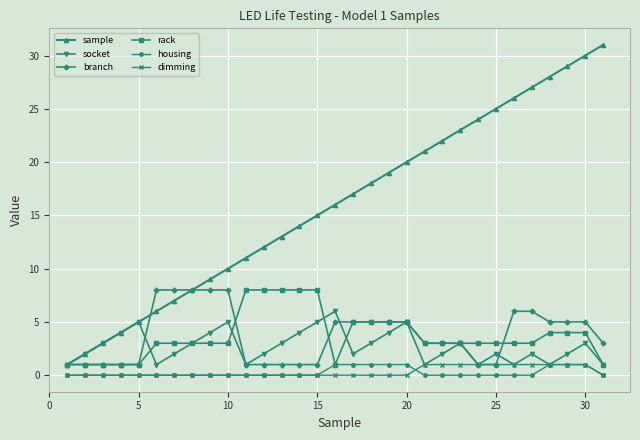

What is the maximum value shown in the chart?

31